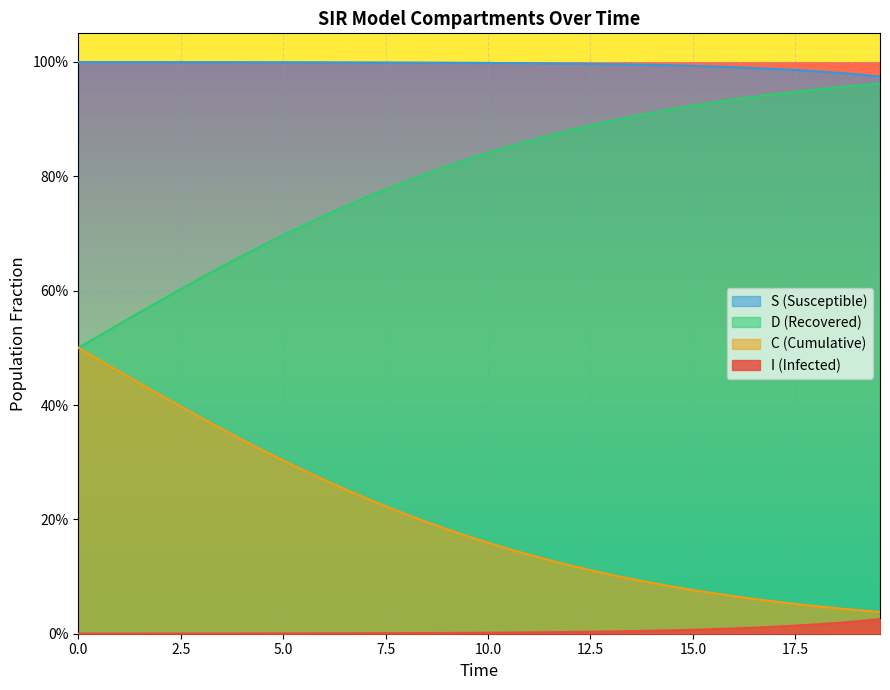

Does the chart display data point markers on the line(s)?

No